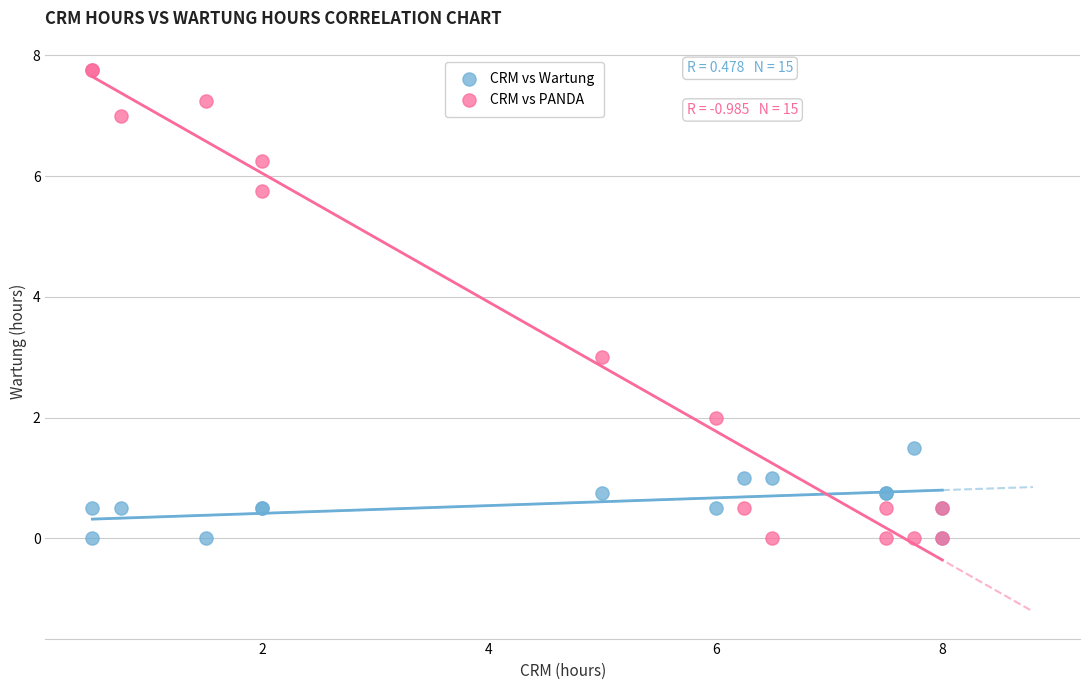

Which series has the largest Y range (max minus min)?

CRM vs PANDA